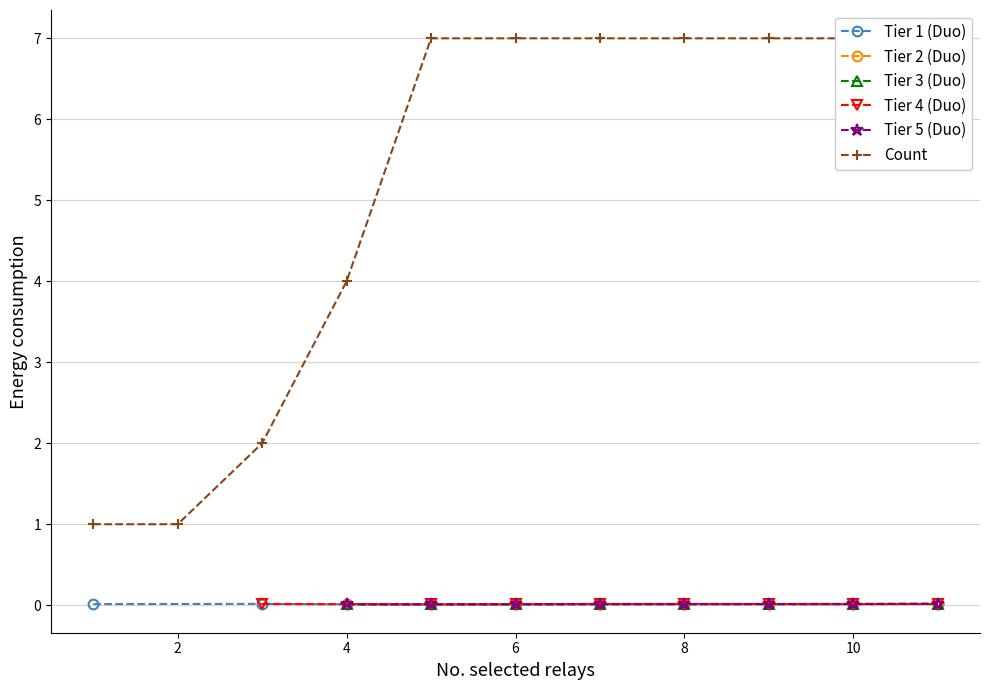

The value of Tier 5 (Duo) at 8 is 0.0. True or false?

True